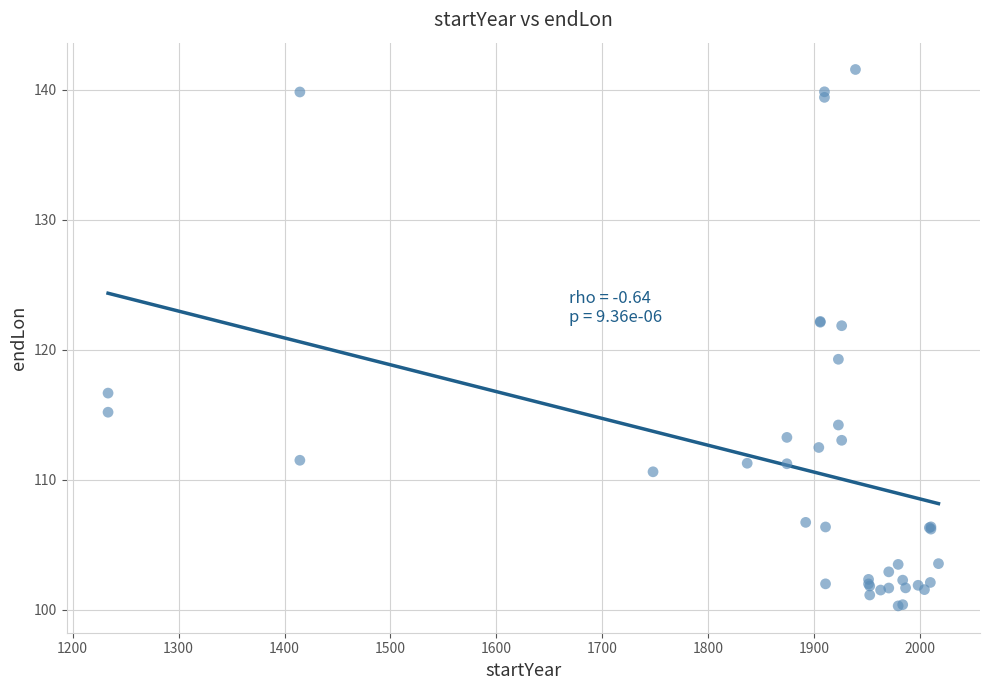

What Y value in the scatter plot is closest to 120?

119.3